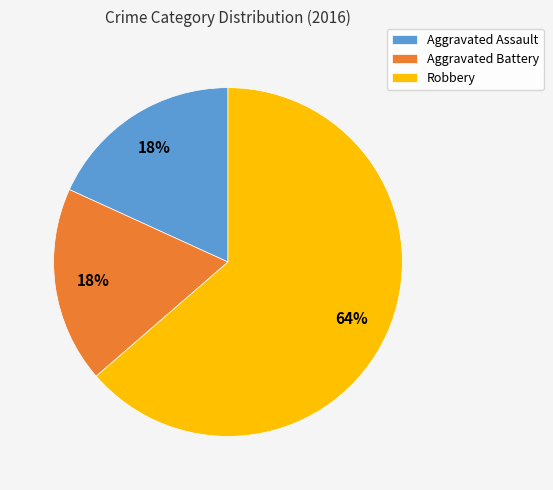

How many slices are in this pie chart?

3